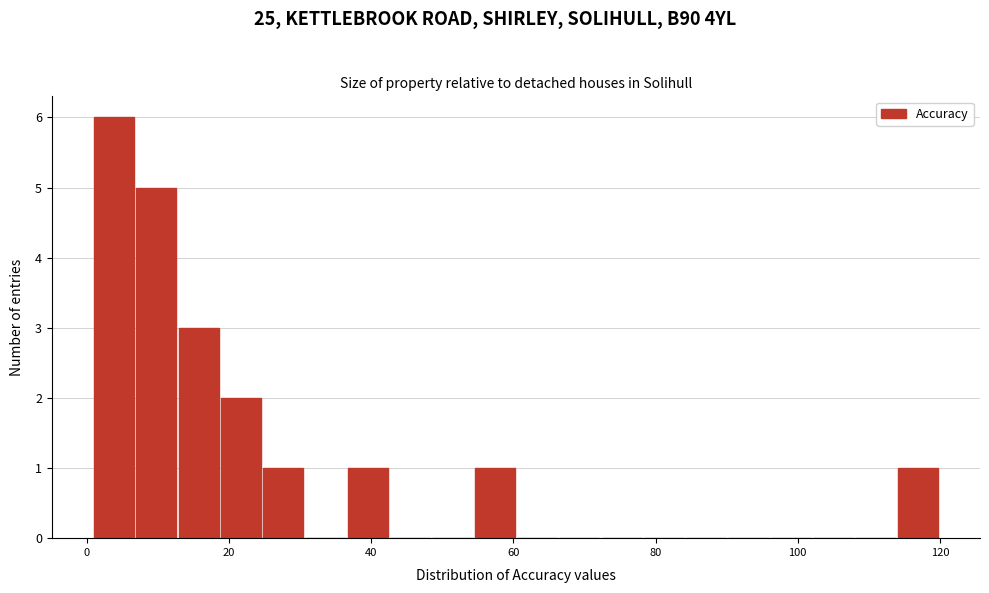

Around what value on the x-axis is the tallest bar? Give the approximate position of its centre, as read against the axis.

4